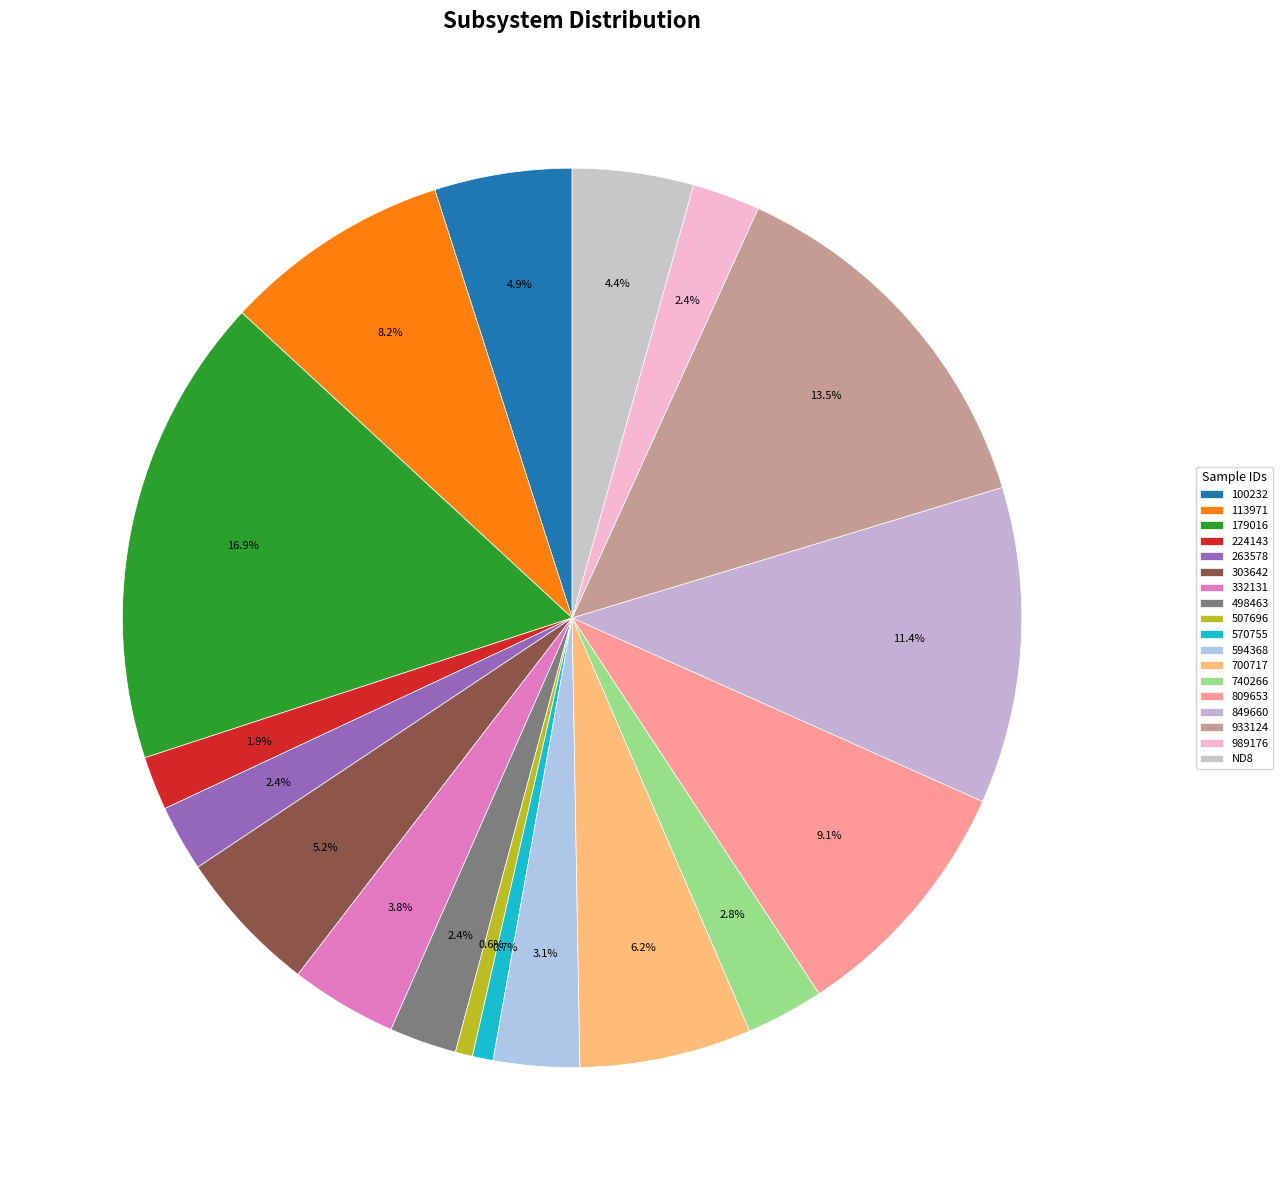

To the nearest percent, what is the difference between the largest and smallest slice percentages?

16%